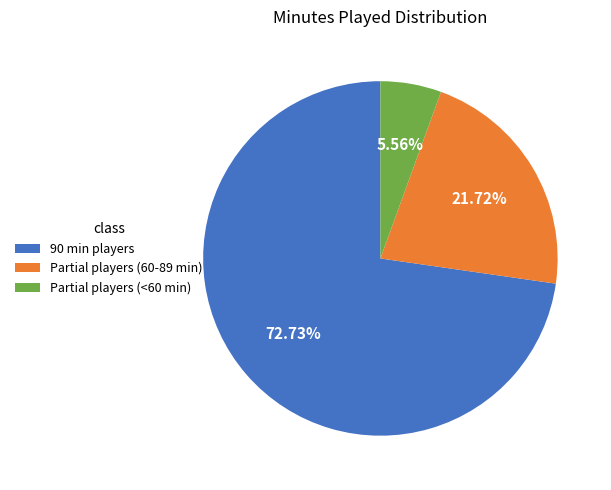

To the nearest percent, what is the average slice percentage?

33%